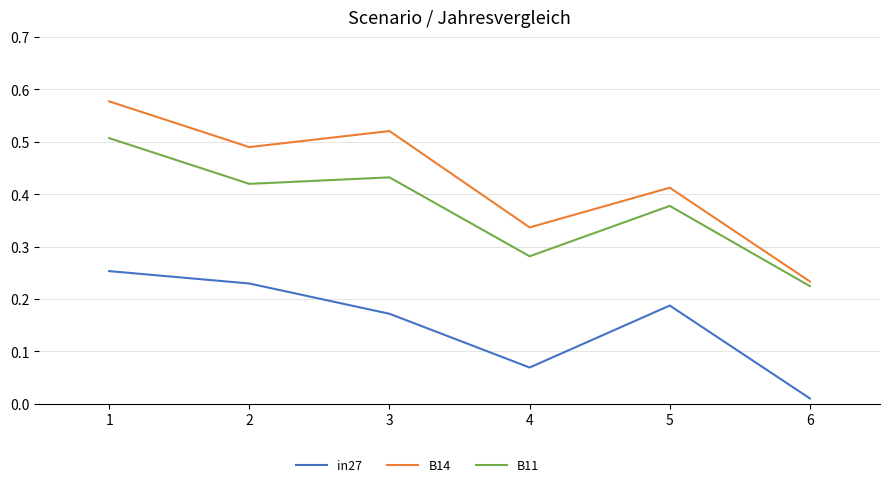

At which category is the sum across all series the highest?

1